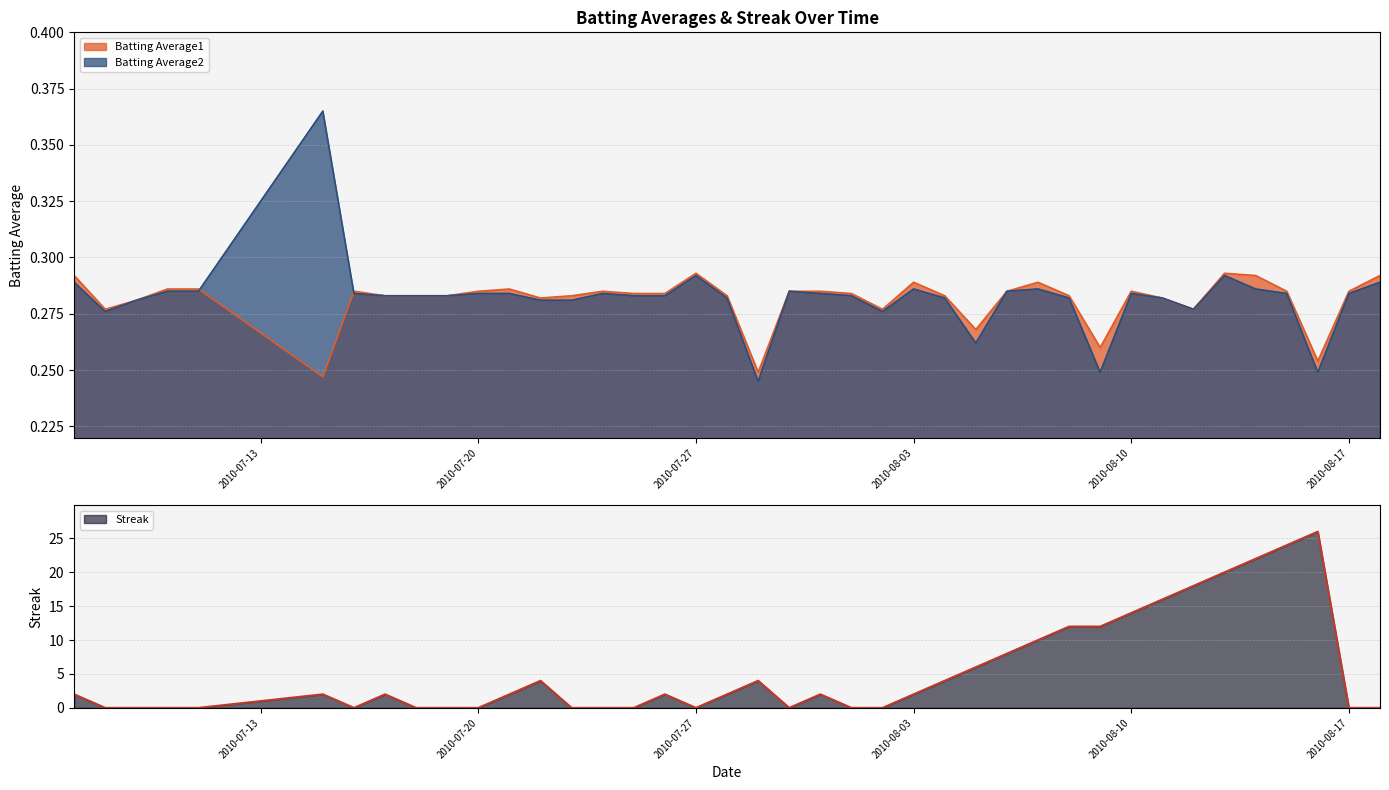

How many data points in Streak are above 2?

15